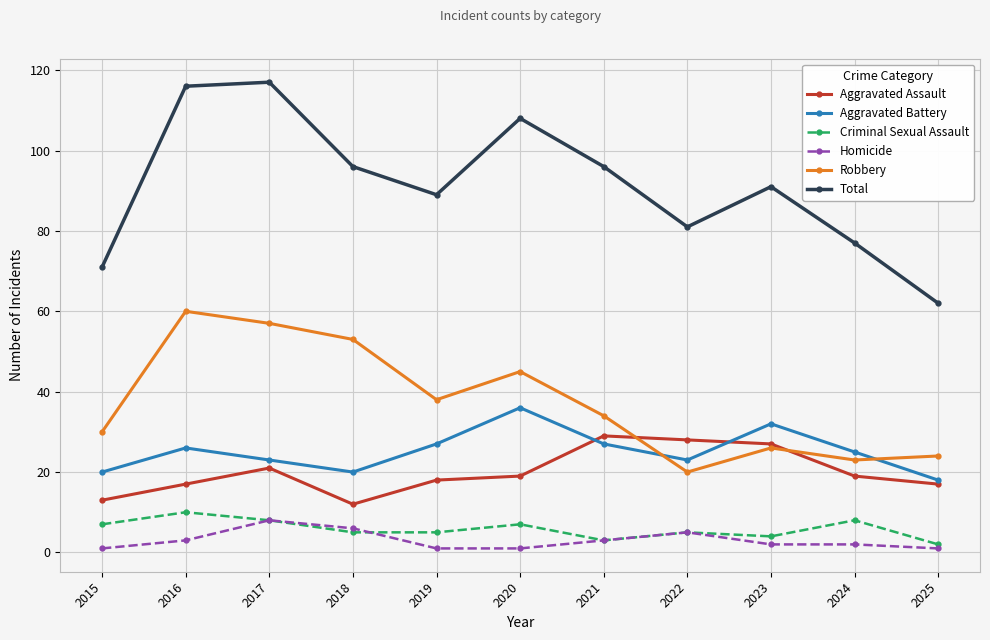

What is the minimum value shown in the chart?

1